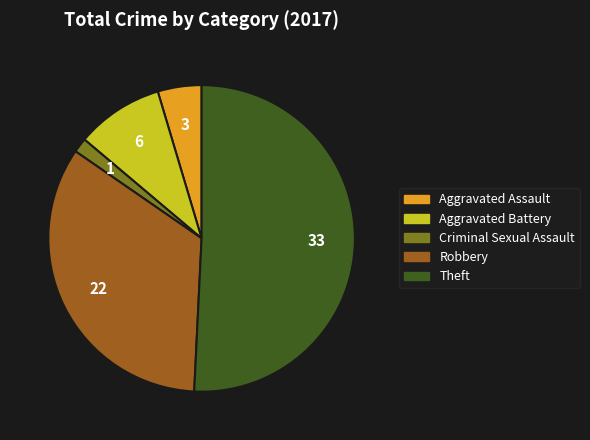

Which category has the smallest portion of the pie?

Criminal Sexual Assault